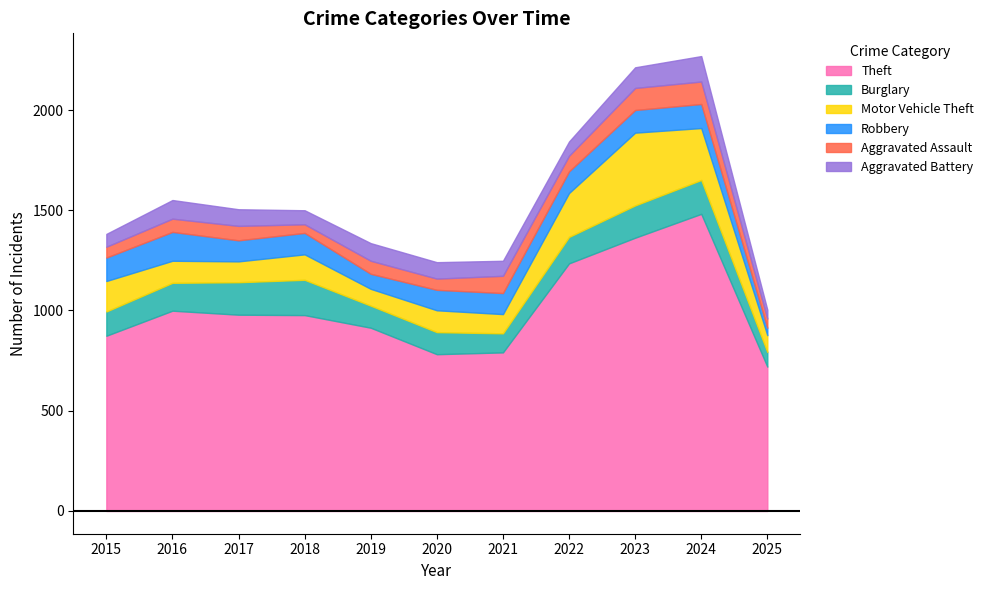

True or false: Burglary and Theft cross at least once.

False